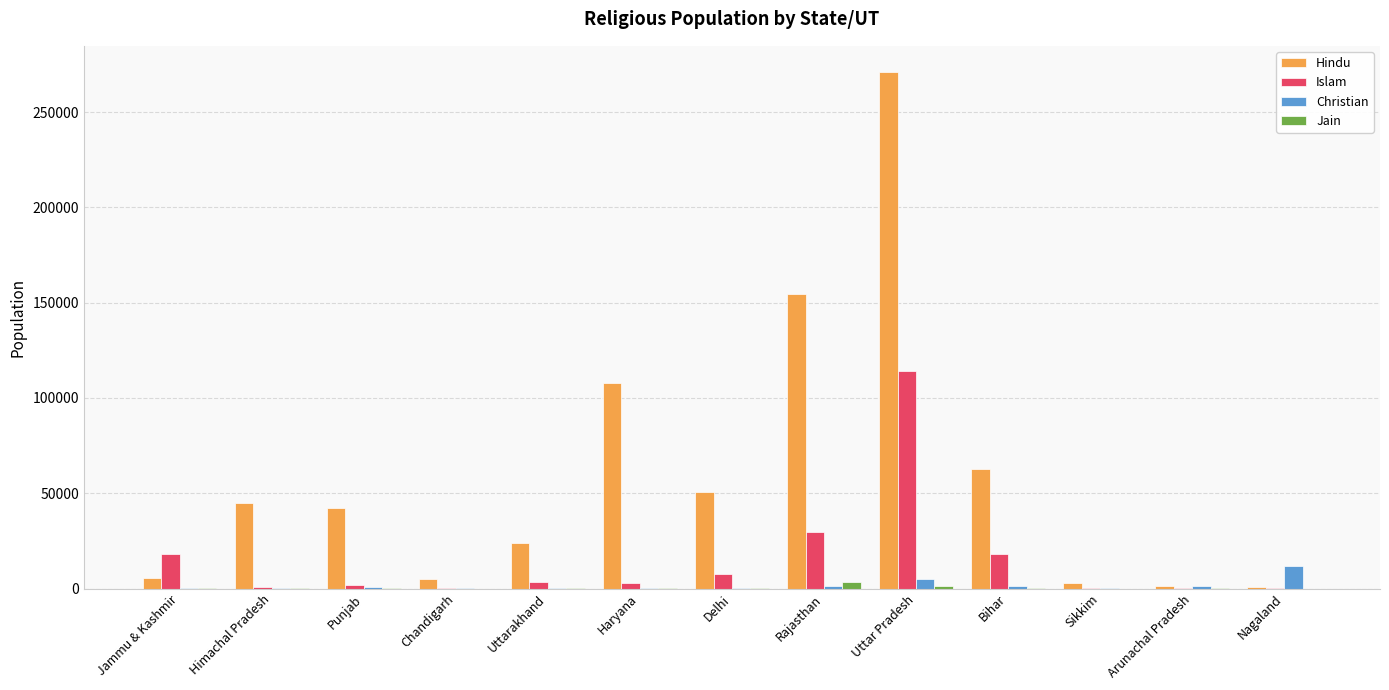

Which series changed the most between Jammu & Kashmir and Punjab?

Hindu